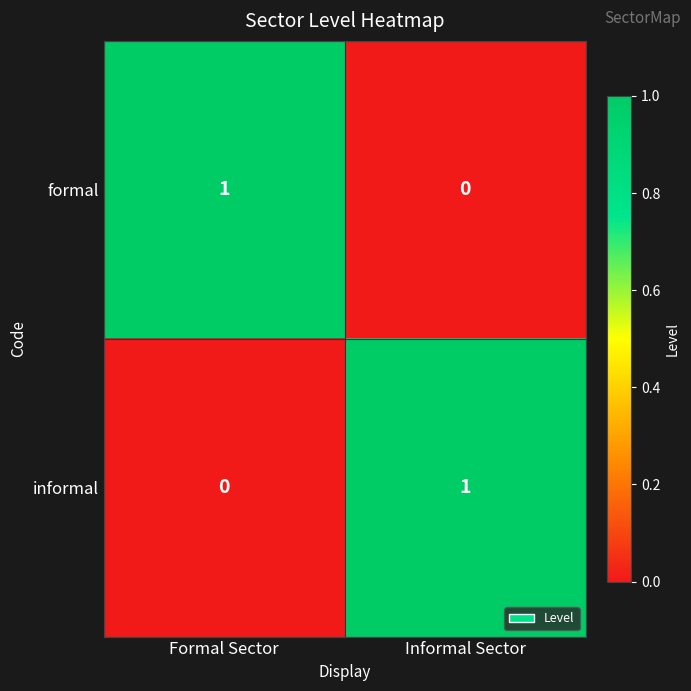

Rank the series at Informal Sector from highest to lowest value.

informal, formal